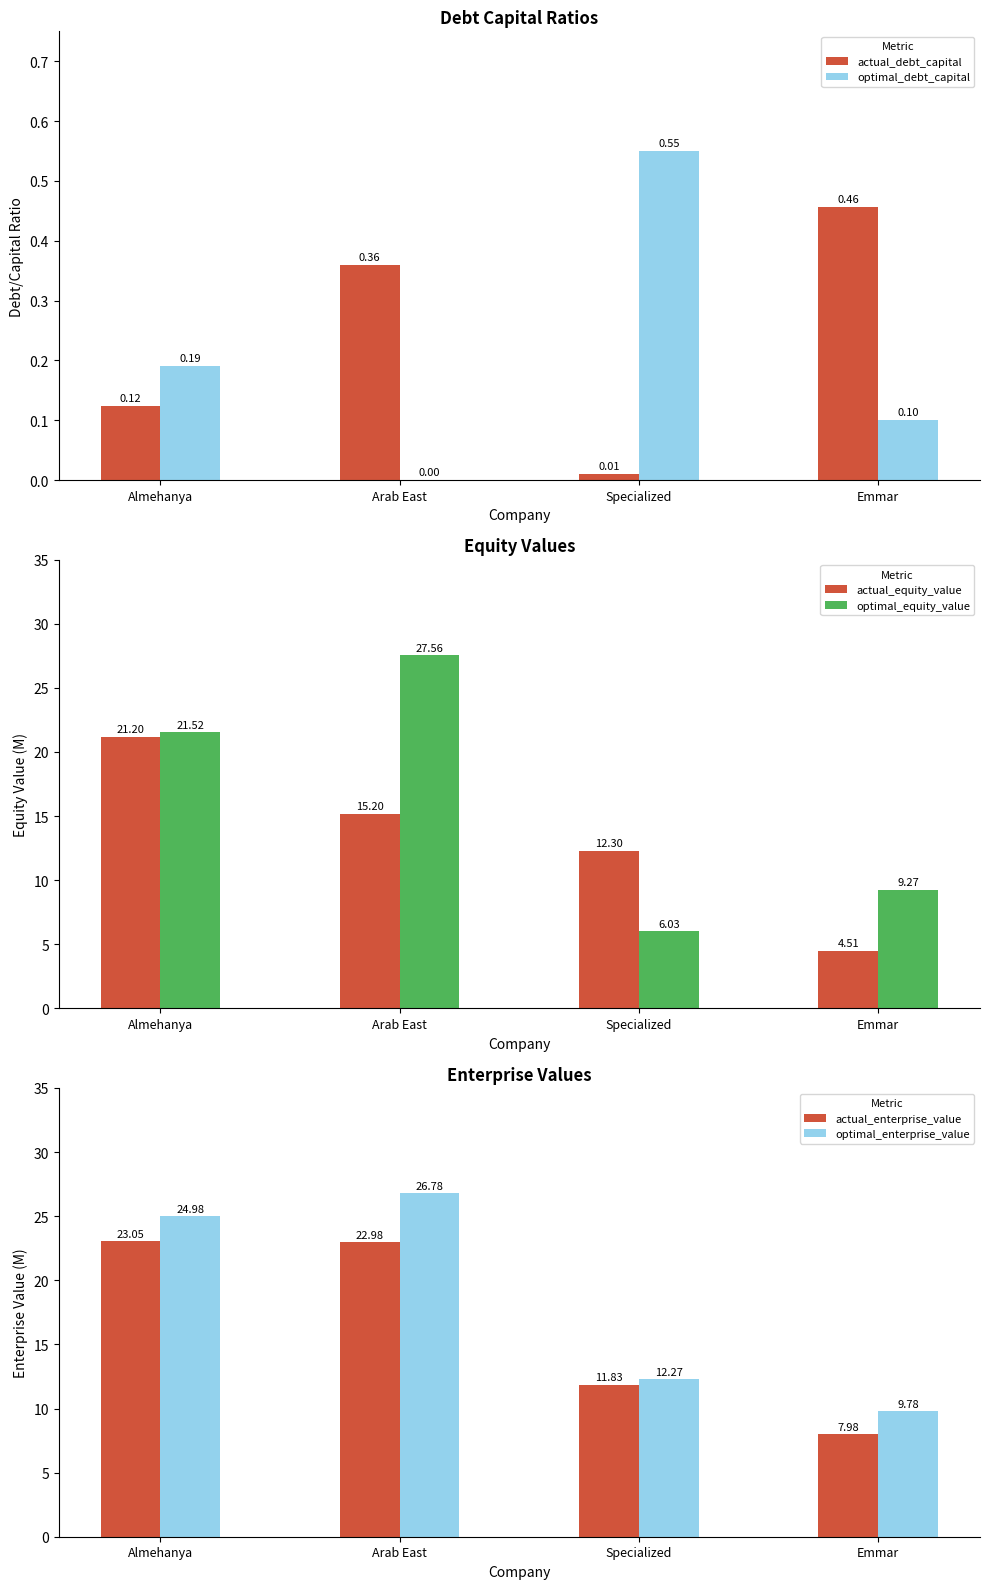

What is the difference between the actual_debt_capital values at Arab East and Emmar?

0.1